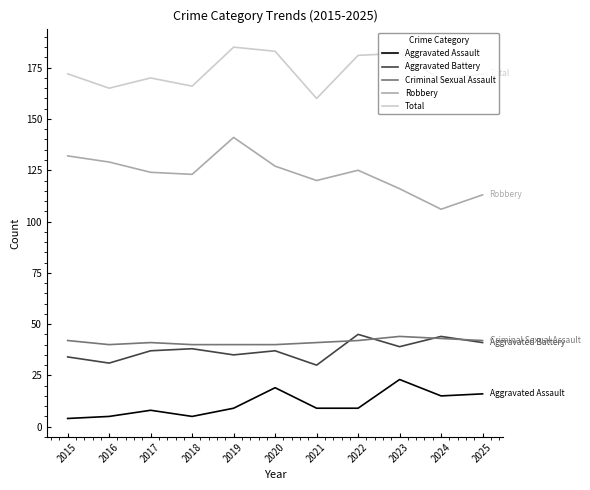

Reading right to left, transcribe all the data shown in this chart.

Aggravated Assault: 2025=16	2024=15	2023=23	2022=9	2021=9	2020=19	2019=9	2018=5	2017=8	2016=5	2015=4
Aggravated Battery: 2025=41	2024=44	2023=39	2022=45	2021=30	2020=37	2019=35	2018=38	2017=37	2016=31	2015=34
Criminal Sexual Assault: 2025=42	2024=43	2023=44	2022=42	2021=41	2020=40	2019=40	2018=40	2017=41	2016=40	2015=42
Robbery: 2025=113	2024=106	2023=116	2022=125	2021=120	2020=127	2019=141	2018=123	2017=124	2016=129	2015=132
Total: 2025=172	2024=169	2023=182	2022=181	2021=160	2020=183	2019=185	2018=166	2017=170	2016=165	2015=172